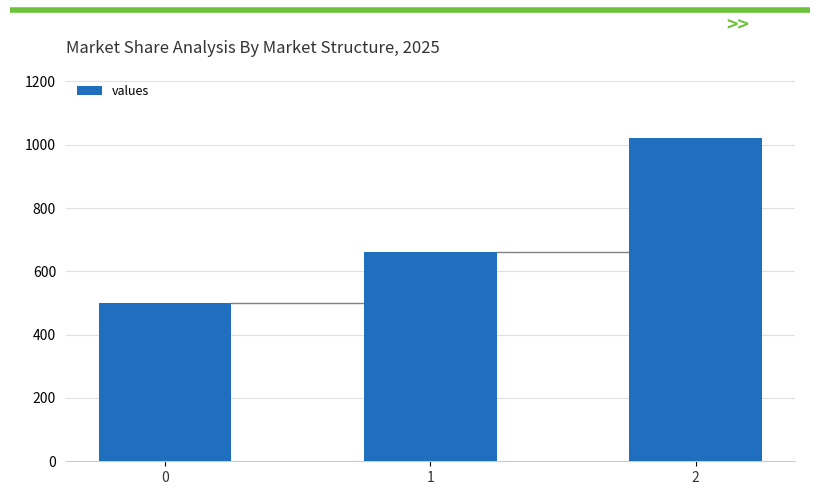

Reading left to right, extract all data points from this chart.

0=500	1=660	2=1020